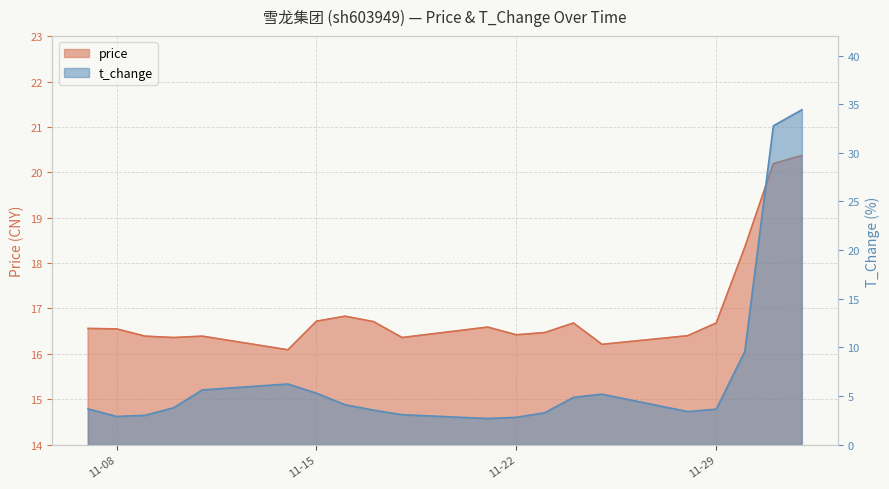

What are all the series names shown in the legend?

price, t_change